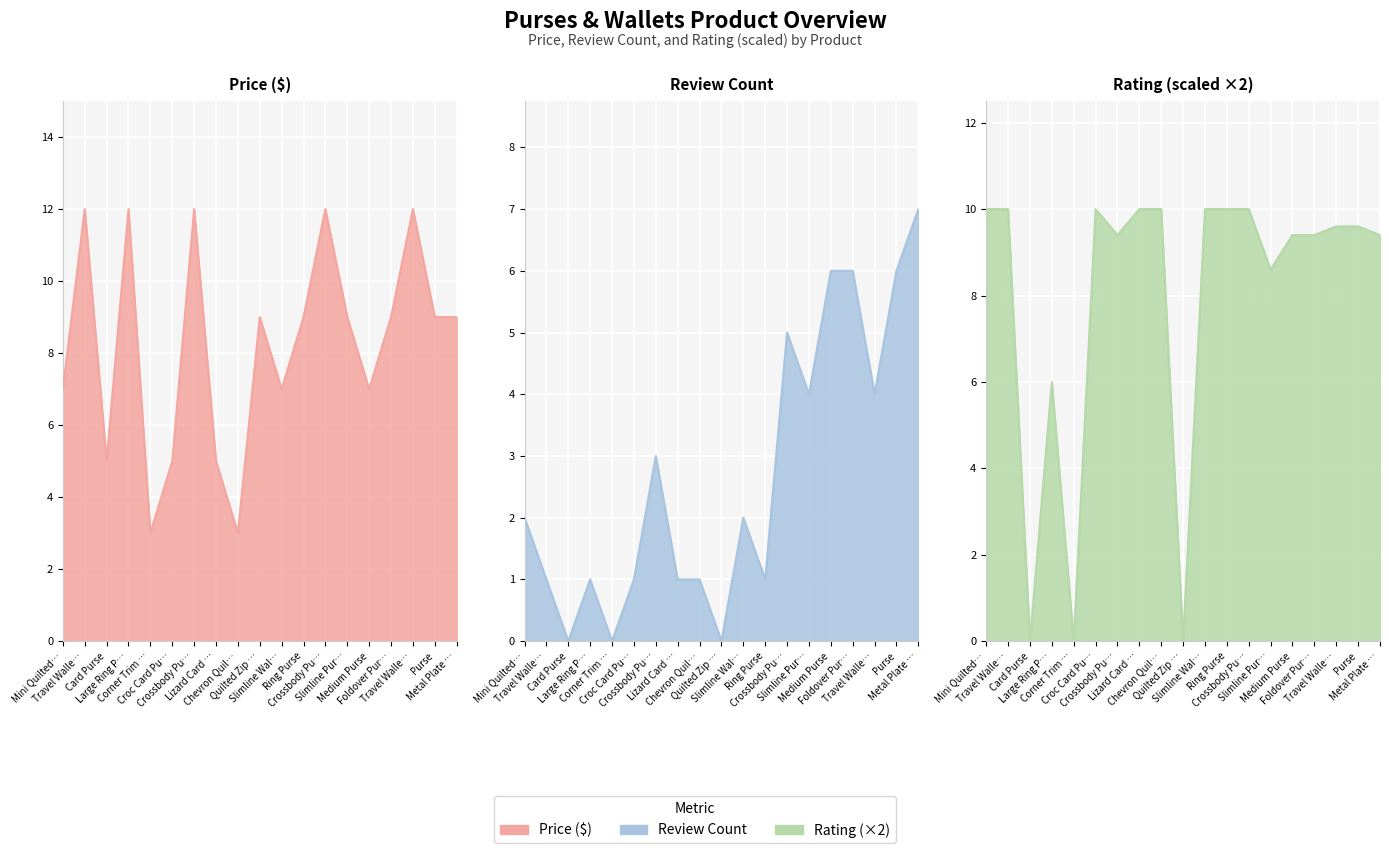

What is the label of the 13th point from the right?

Crossbody Pu…